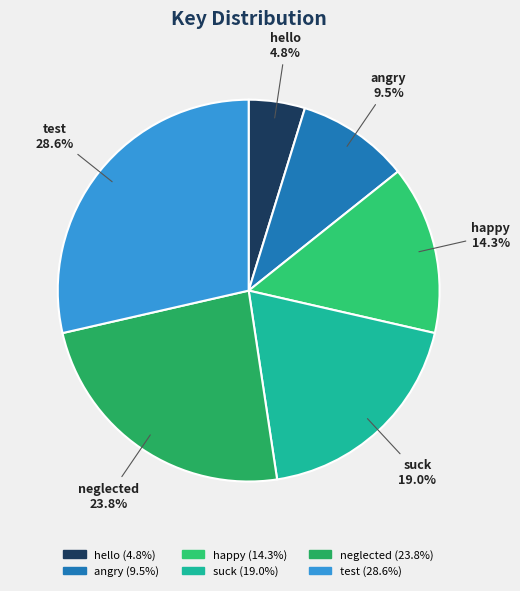

What is the smallest slice in the pie chart?

hello